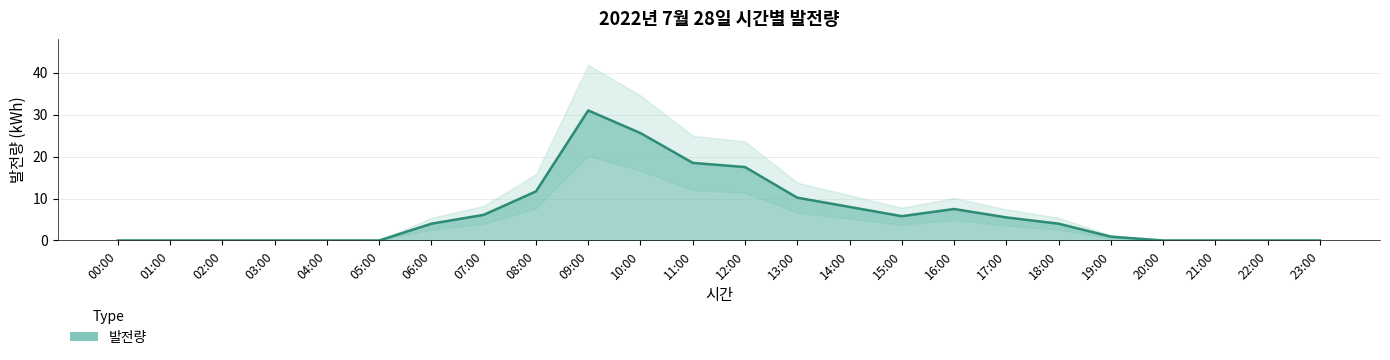

At which label does the data first exceed 4?

07:00